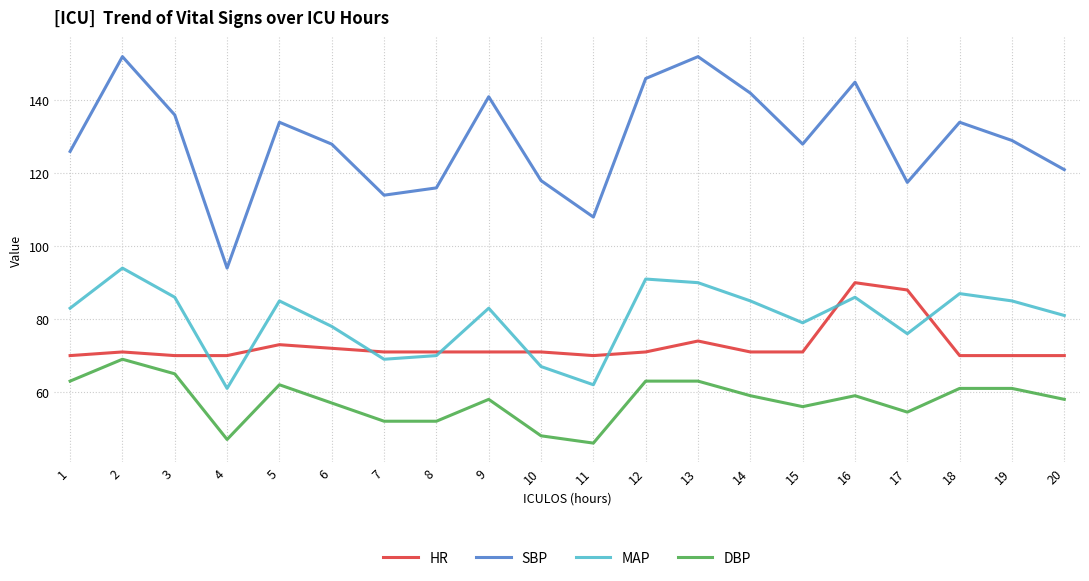

What is the difference between the maximum and minimum values in the SBP series?

58.0